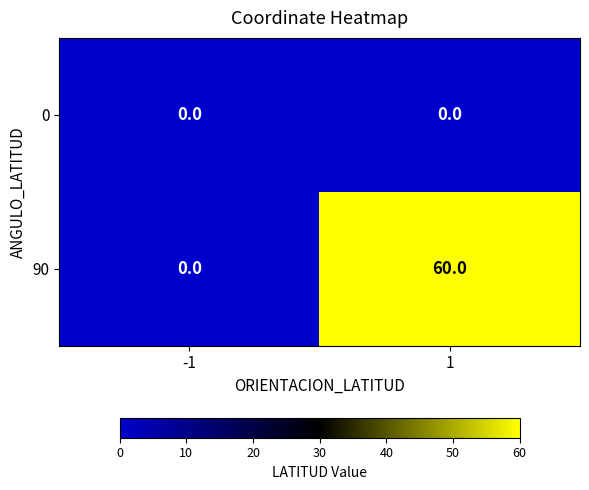

Which series has the largest total across all categories?

90